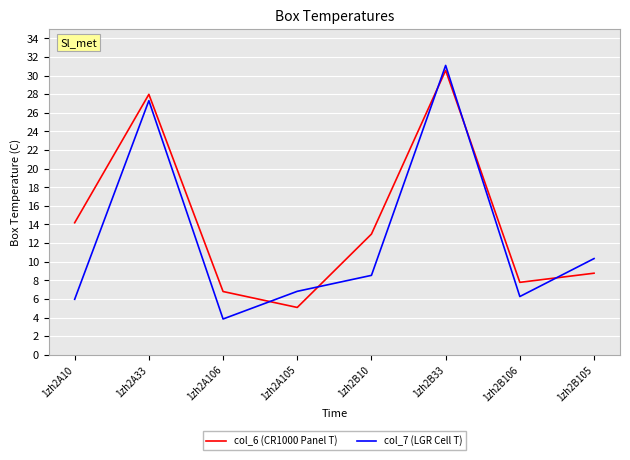

How many interior local valleys does the col_7 (LGR Cell T) series have?

2